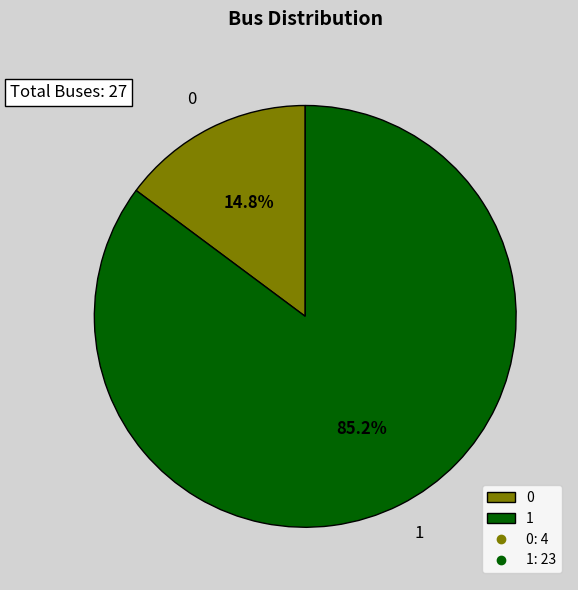

How many slices are in this pie chart?

2